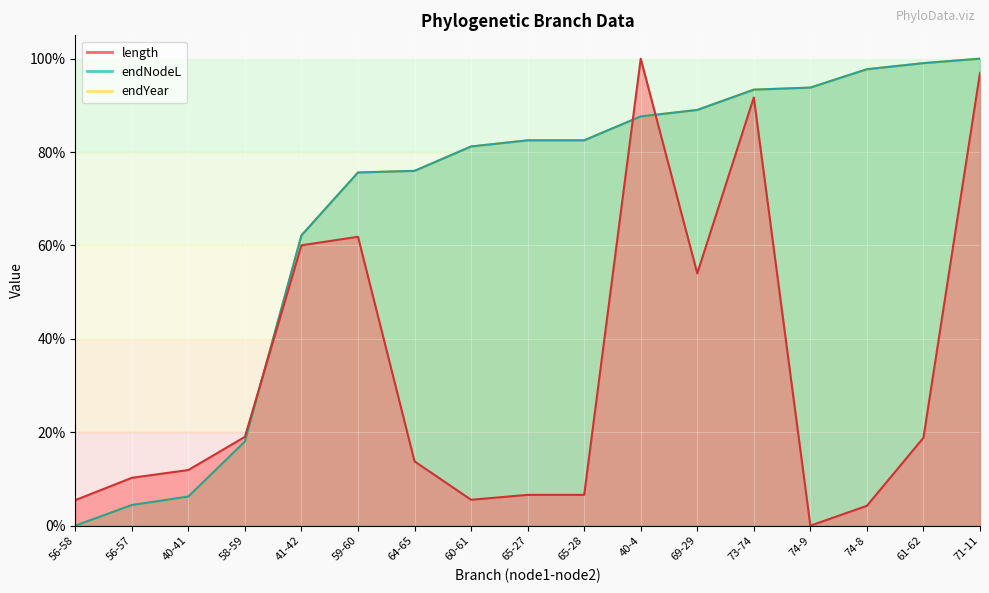

Is the value of endNodeL at 73-74 greater than the value of length at 58-59?

Yes